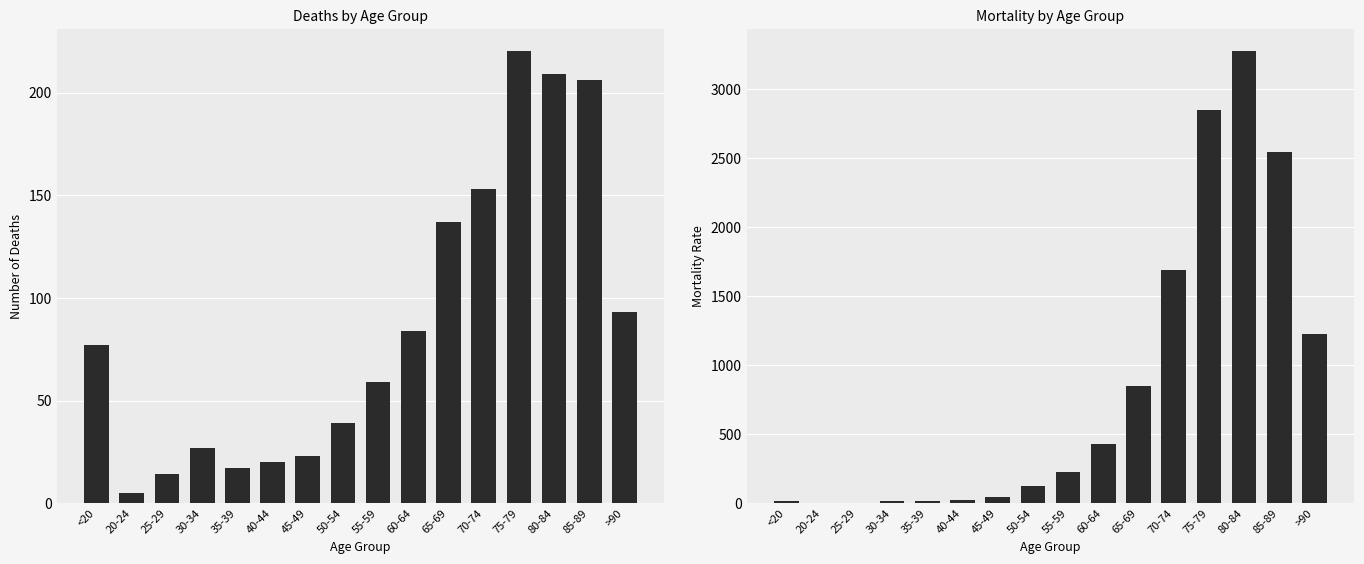

How many data points does each series have?

16